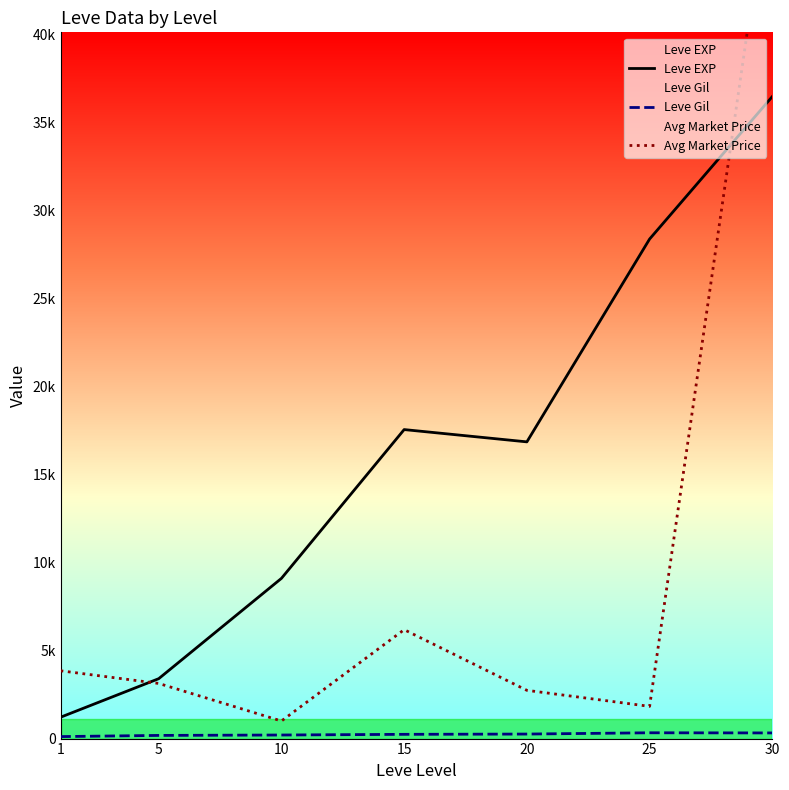

Which has a higher value, 5 or 25?

25